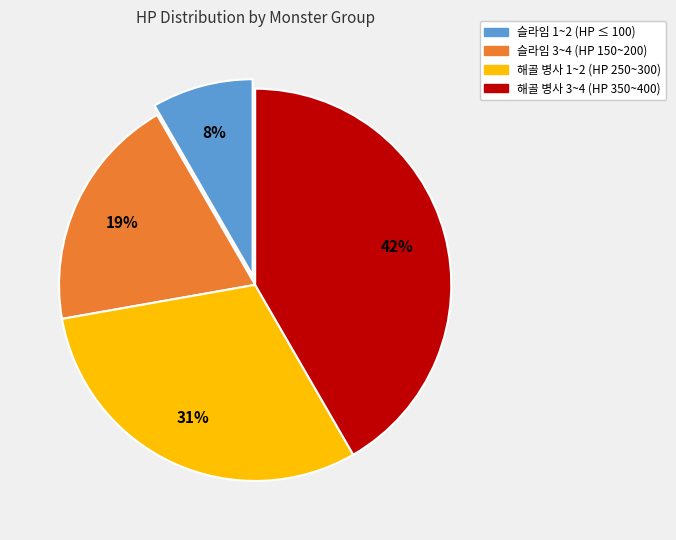

How many segments does this pie chart have?

4